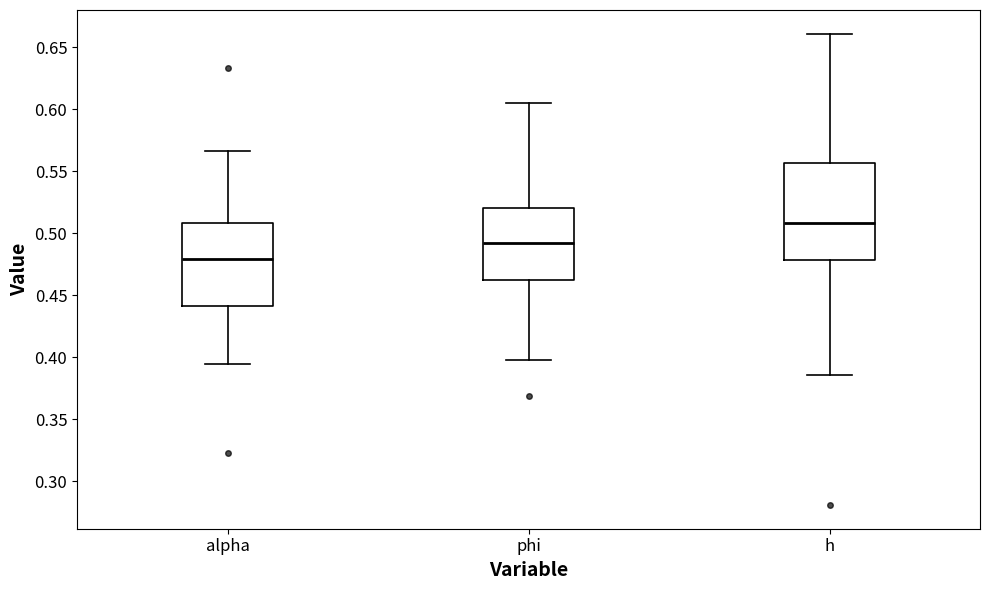

Reading left to right, transcribe this box plot: for each box, give where its median line is, the range the box spans, and where its two whiskers end, as read against the y-axis. The values are not printed on the chart, so give them approximately, as read against the axis.

alpha: median 0.480, box 0.440 to 0.510, whiskers 0.395 to 0.565
phi: median 0.490, box 0.460 to 0.520, whiskers 0.395 to 0.605
h: median 0.510, box 0.480 to 0.555, whiskers 0.385 to 0.660